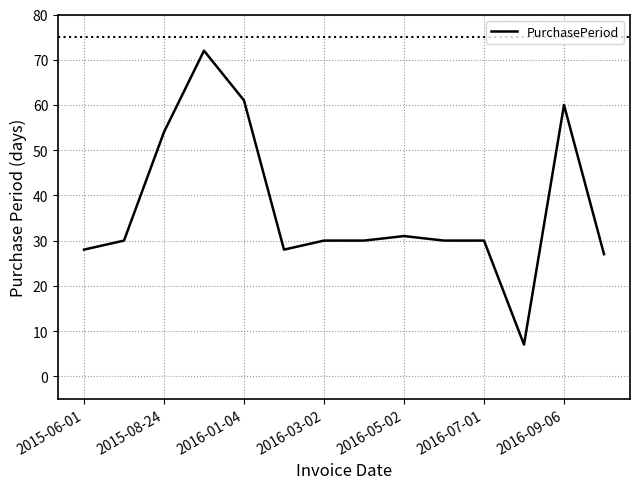

What is the maximum value shown in the chart?

72